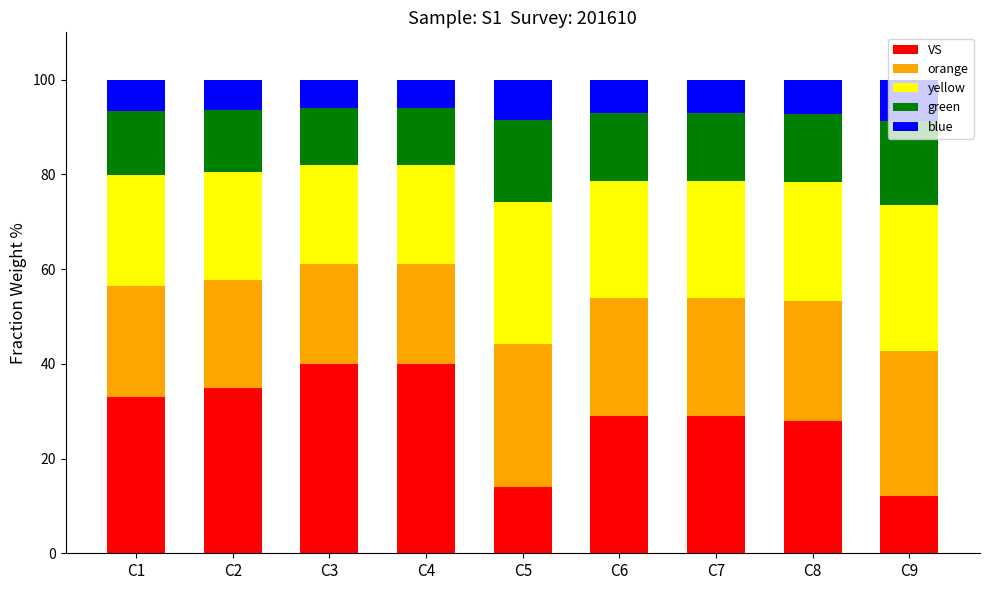

What is the total value across all series at C1?

100.0